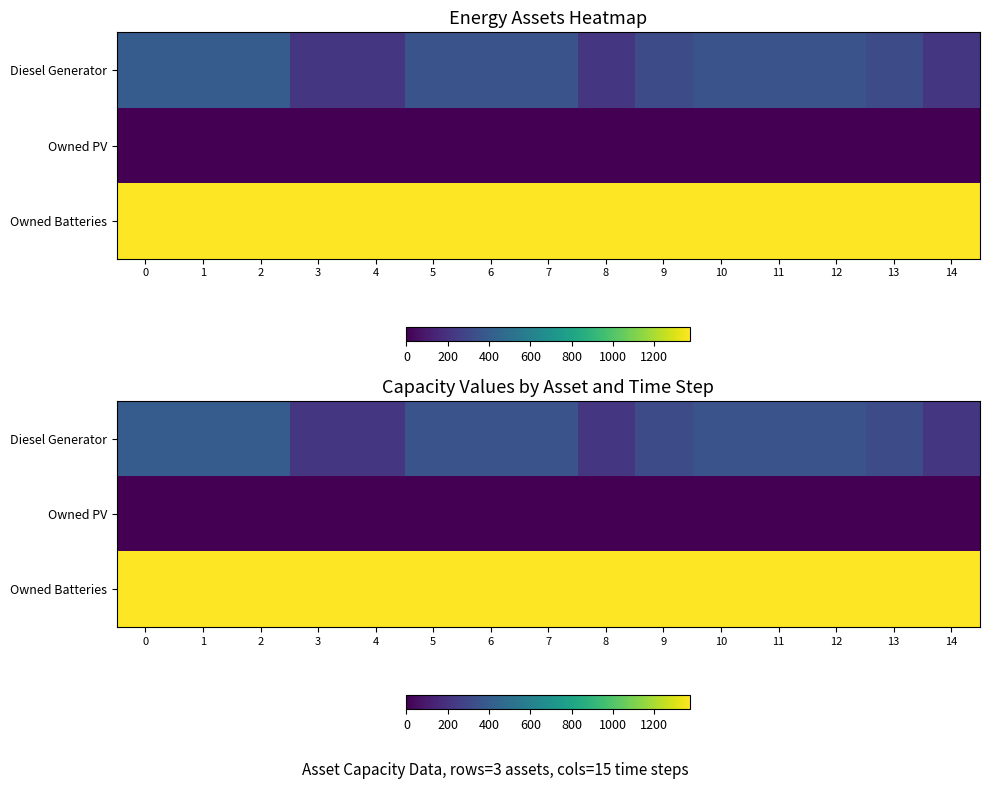

Rank the series by their maximum value, from highest to lowest.

row_2, row_0, row_1